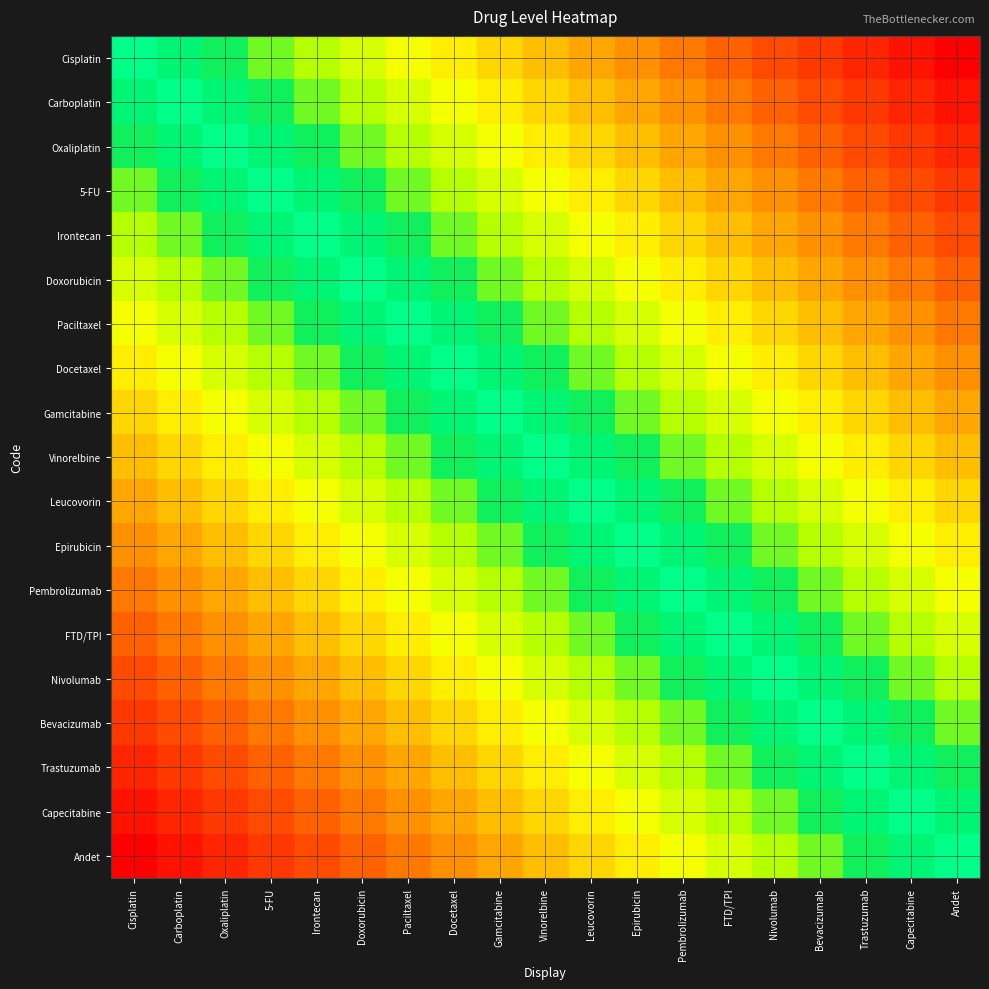

At which category does the chart reach its peak across all series?

Andet